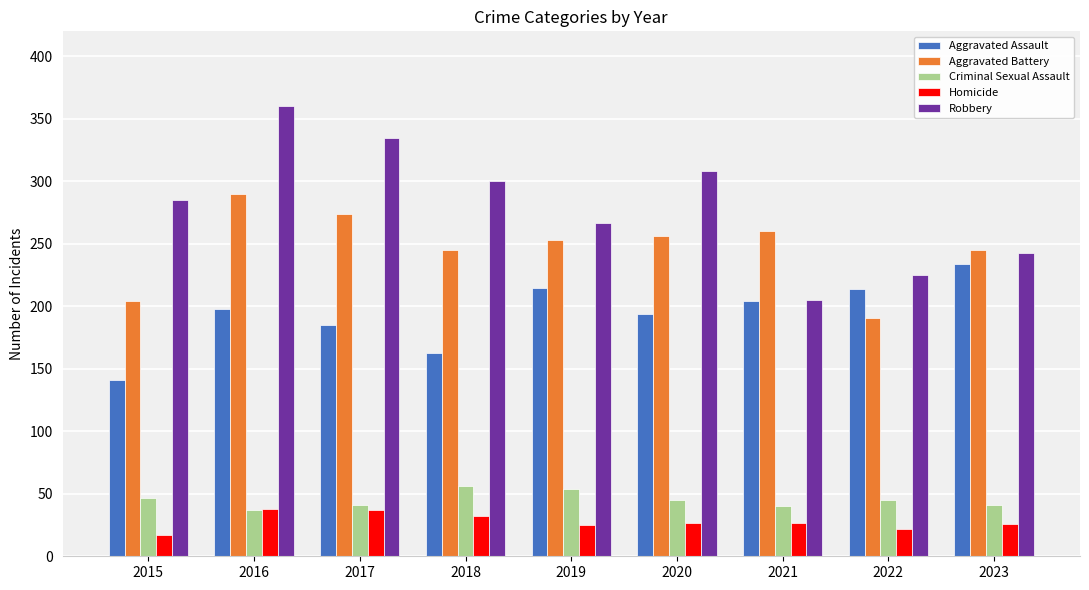

What is the sum of the Criminal Sexual Assault values at 2019 and 2018?

110